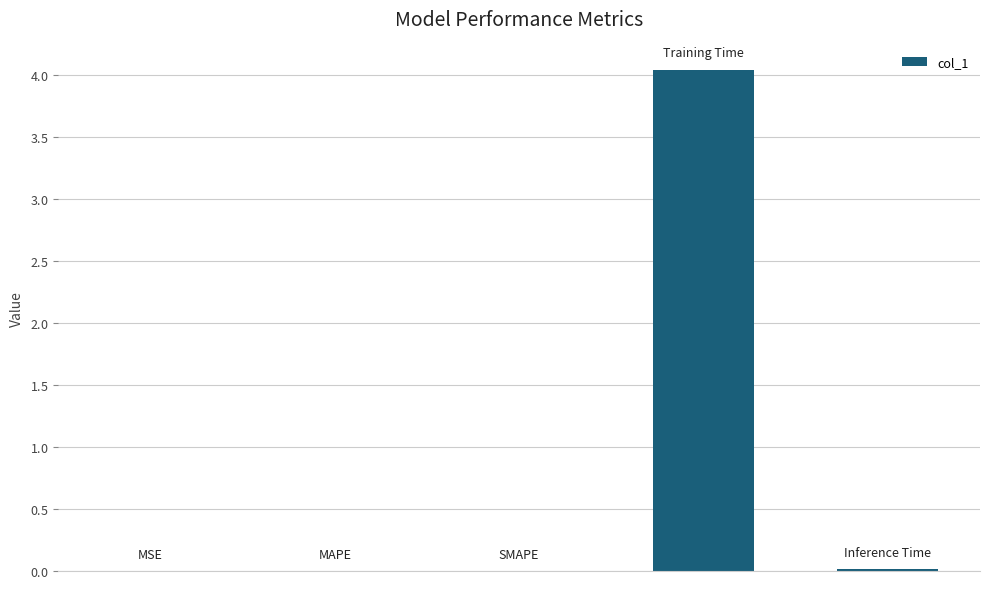

Rank the categories by value from highest to lowest.

3, 4, 2, 1, 0